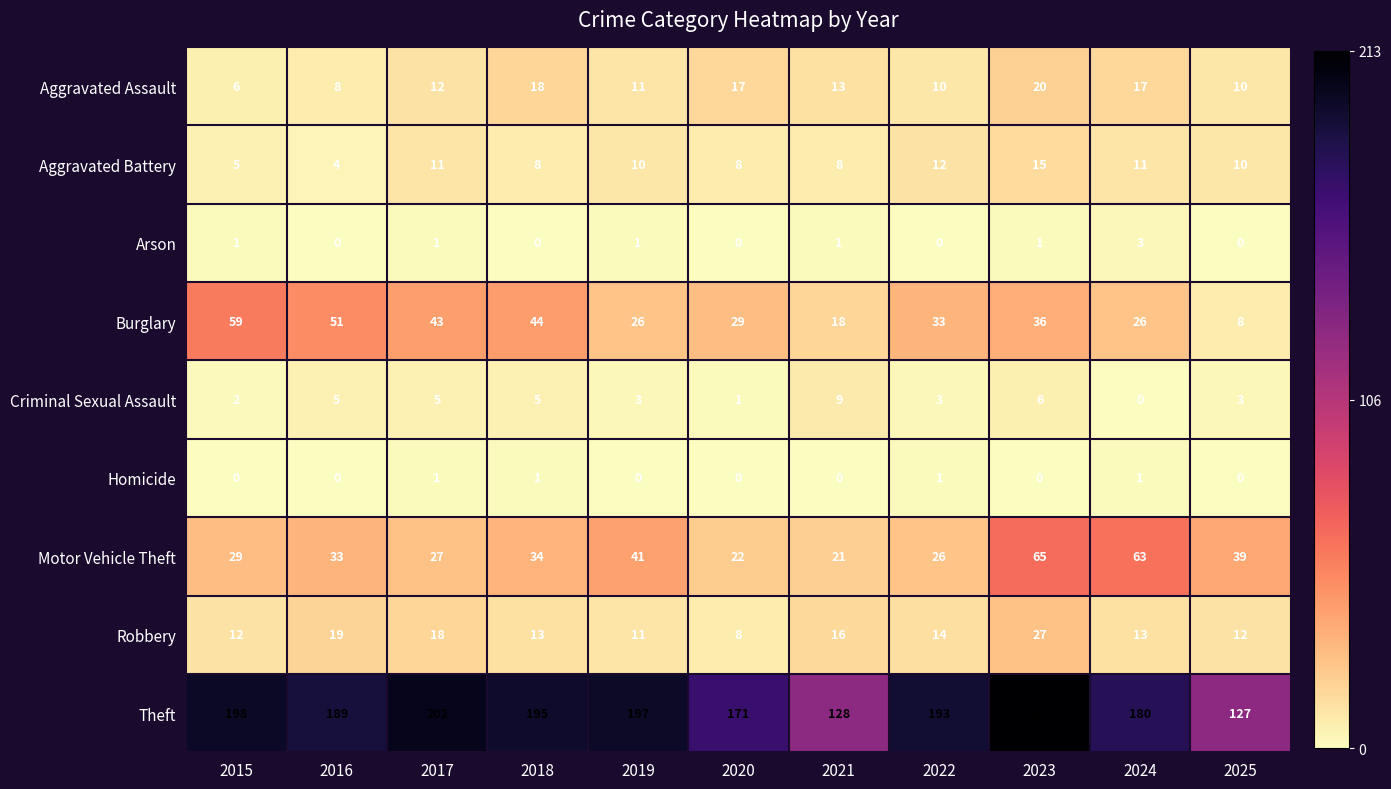

What is the difference between the highest and lowest values at 2019?

197